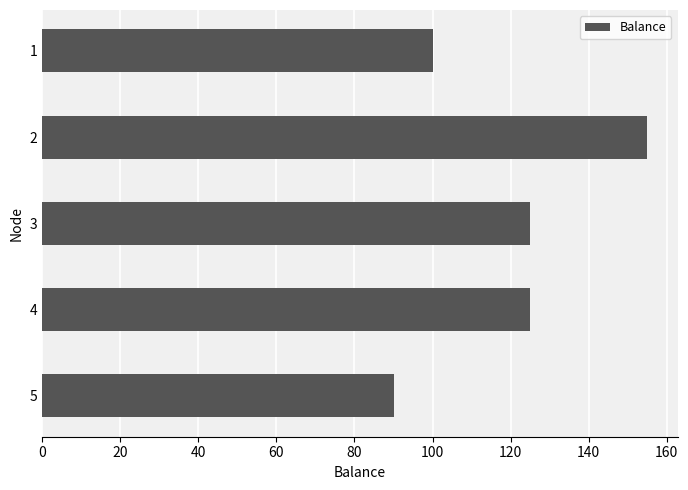

What is the maximum value shown in the chart?

155.0